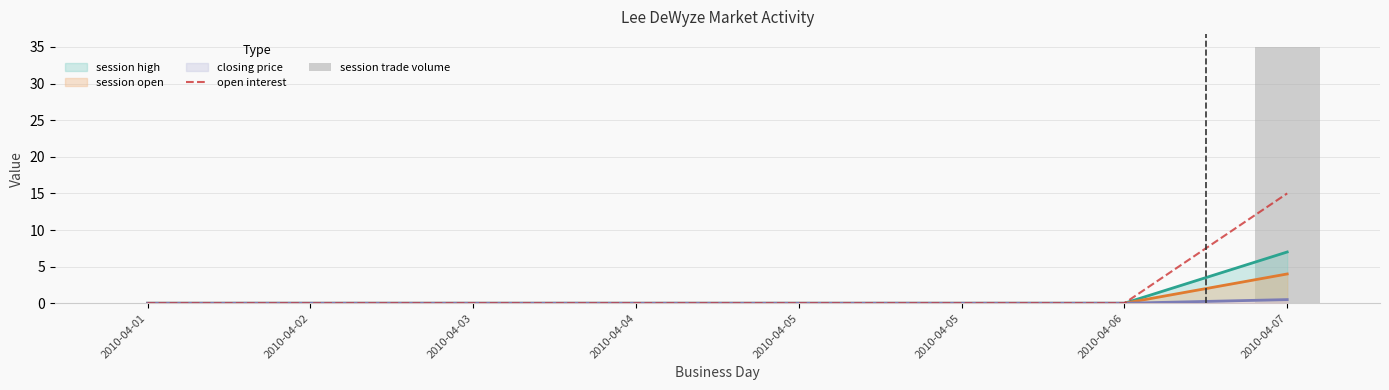

What is the greatest value displayed?

35